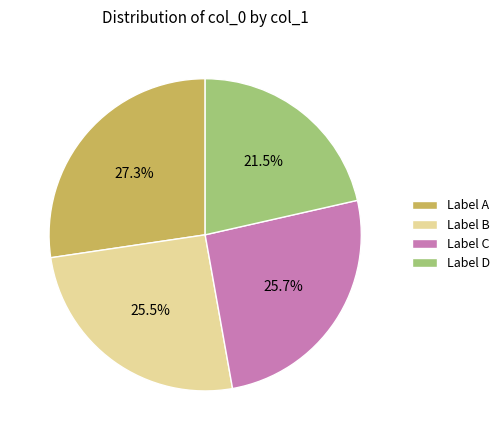

Which category has the smallest portion of the pie?

Label D